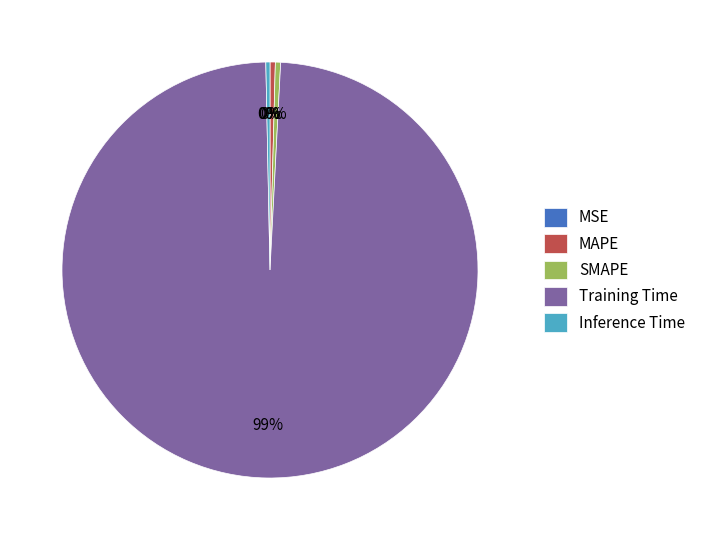

Which category has the biggest portion of the pie?

Training Time